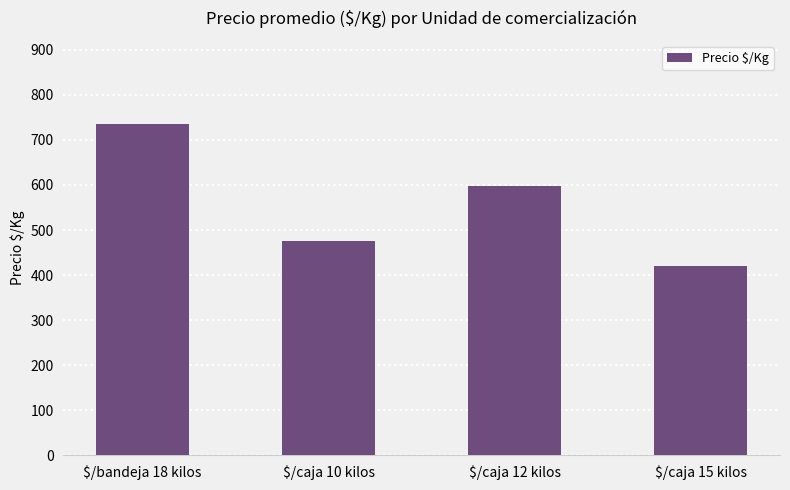

The value at $/bandeja 18 kilos is 736. True or false?

True